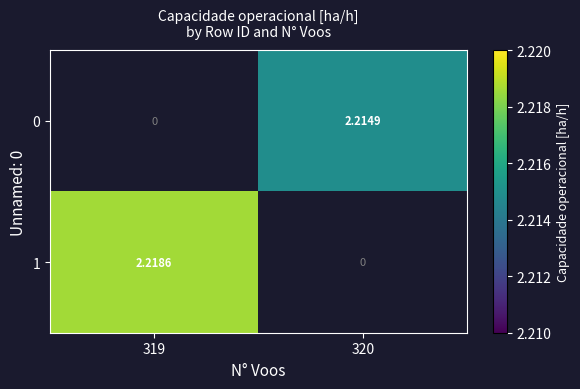

What is the total value across all series at 319?

2.2